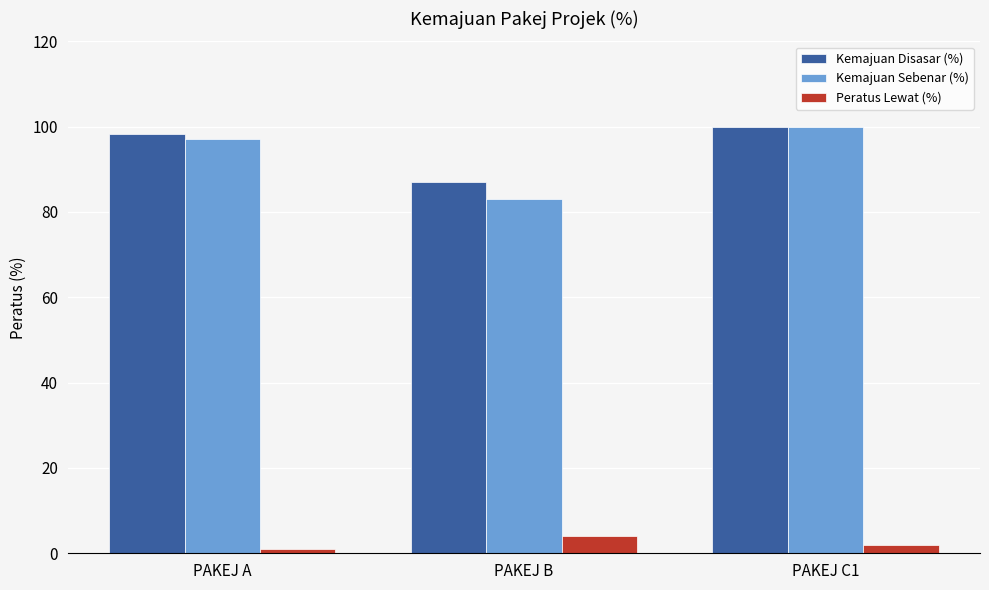

How many groups of bars are there?

3